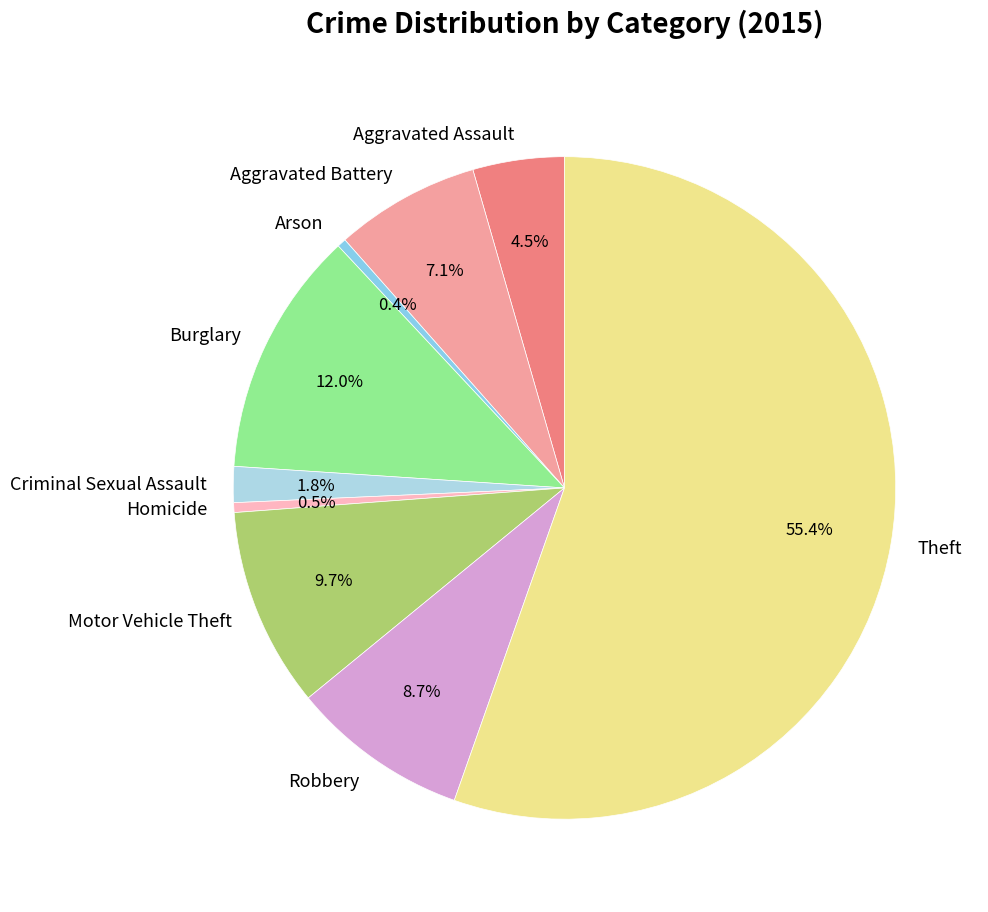

Is the sum of Burglary and Criminal Sexual Assault greater than half?

No